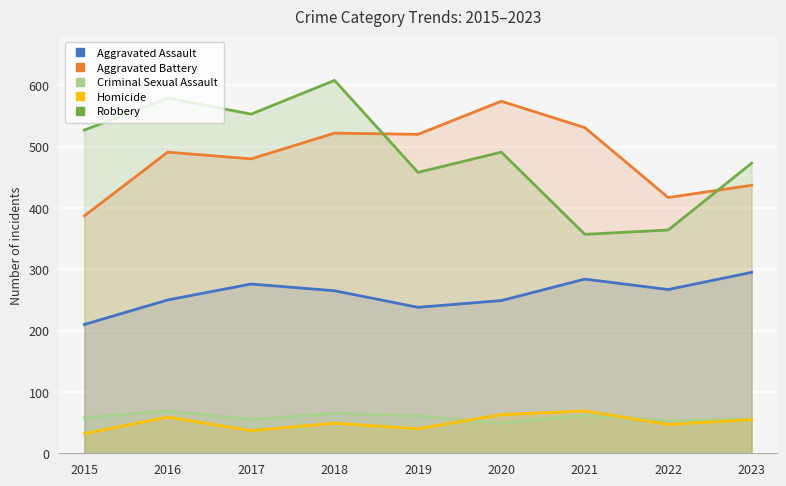

Rank the series by their maximum value, from lowest to highest.

Criminal Sexual Assault, Homicide, Aggravated Assault, Aggravated Battery, Robbery